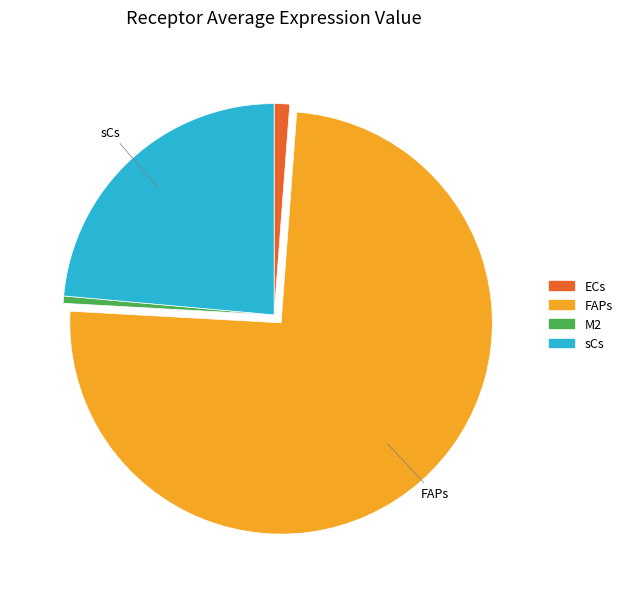

Combined, do ECs and FAPs account for over 50%?

Yes